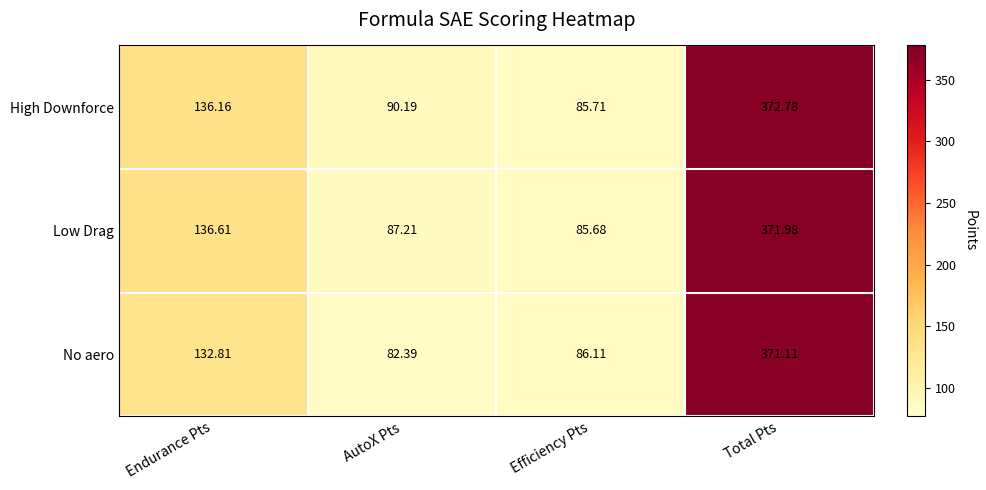

Rank the series by their average value, from lowest to highest.

No aero, Low Drag, High Downforce